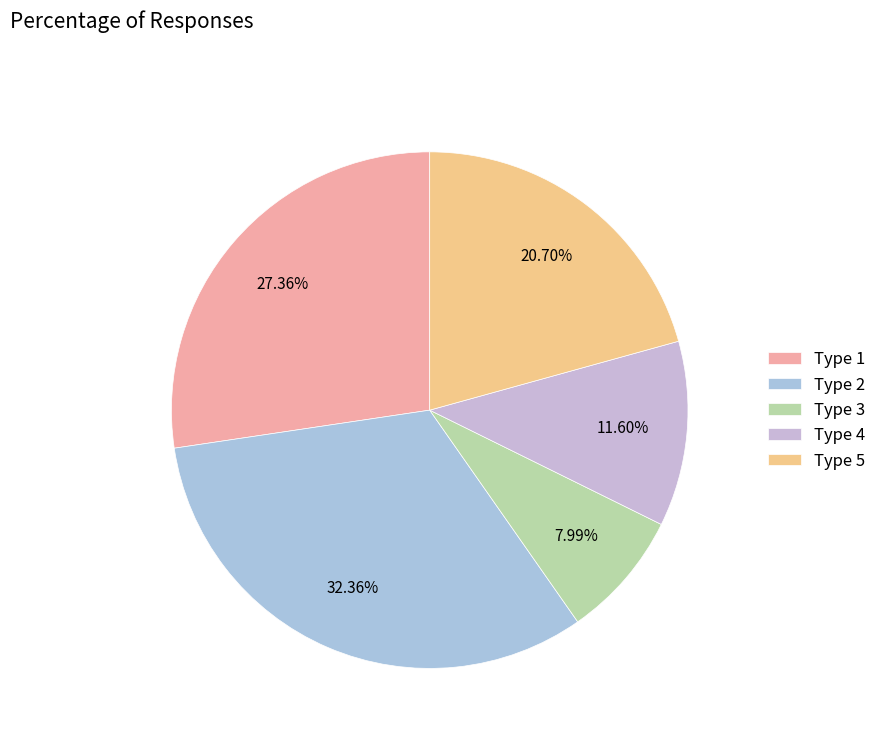

Which slice is the smallest?

Type 3